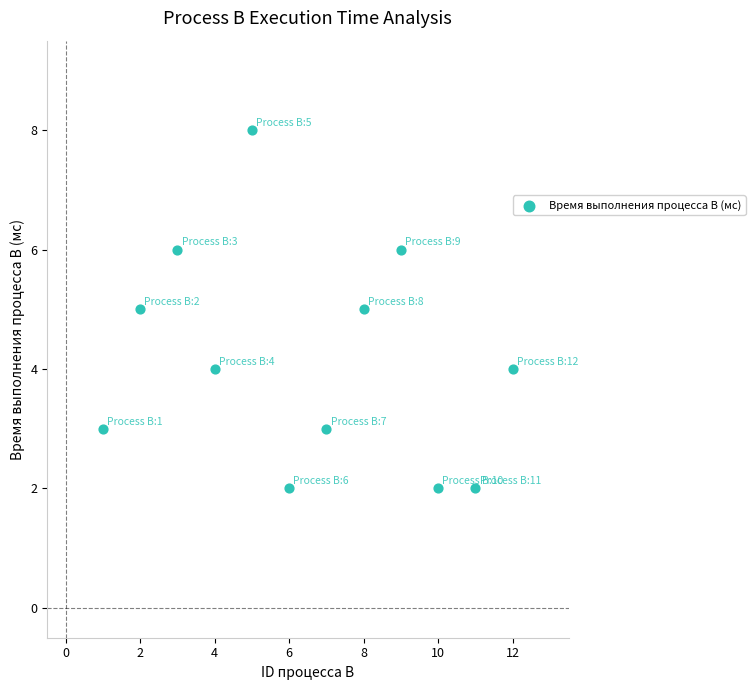

What is the average Y value?

4